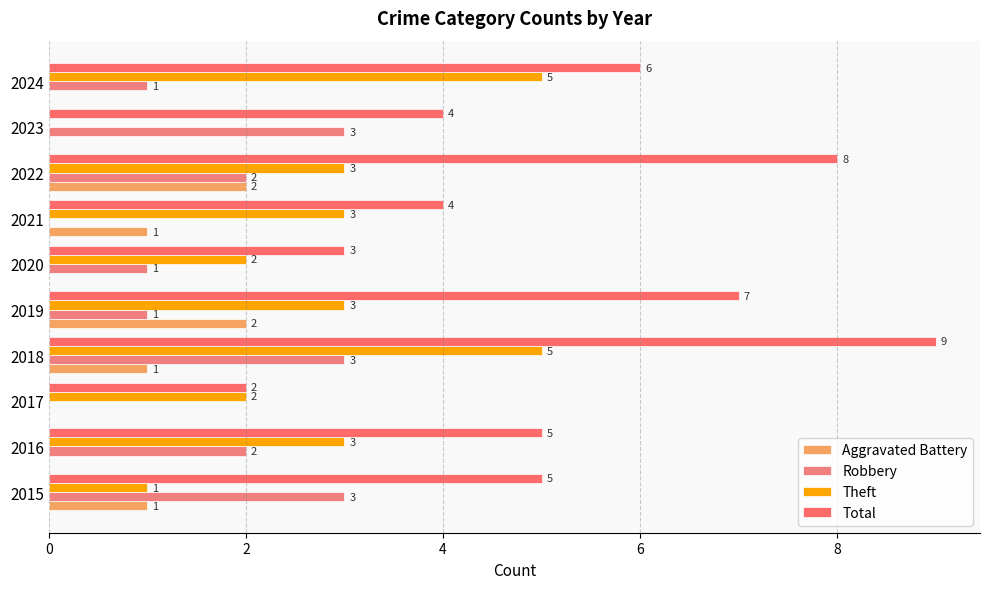

How many values in Robbery are above zero?

8